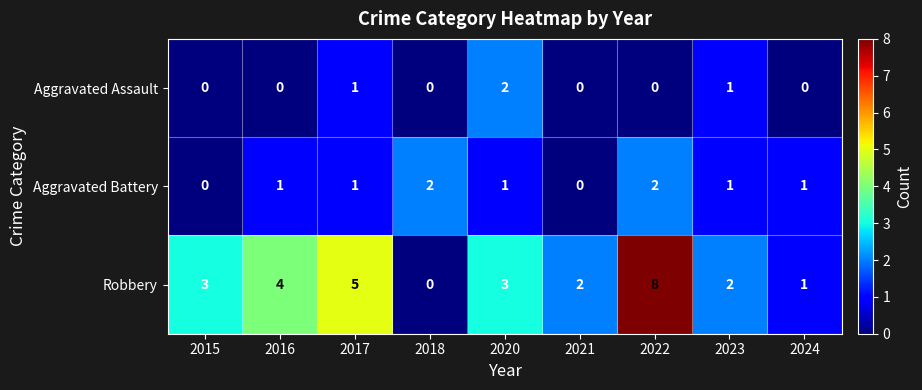

Reading left to right, extract all data points from this chart.

Aggravated Assault: 2015=0	2016=0	2017=1	2018=0	2020=2	2021=0	2022=0	2023=1	2024=0
Aggravated Battery: 2015=0	2016=1	2017=1	2018=2	2020=1	2021=0	2022=2	2023=1	2024=1
Robbery: 2015=3	2016=4	2017=5	2018=0	2020=3	2021=2	2022=8	2023=2	2024=1